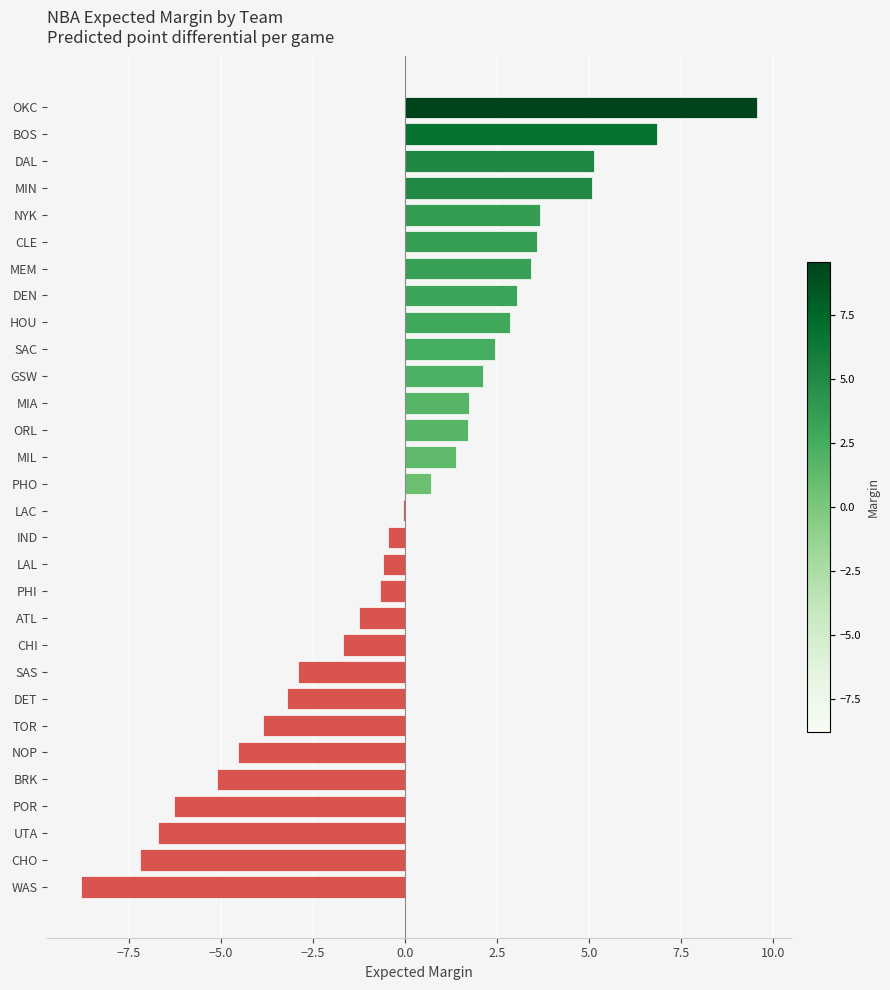

What is the difference between the second highest and minimum values?

15.6